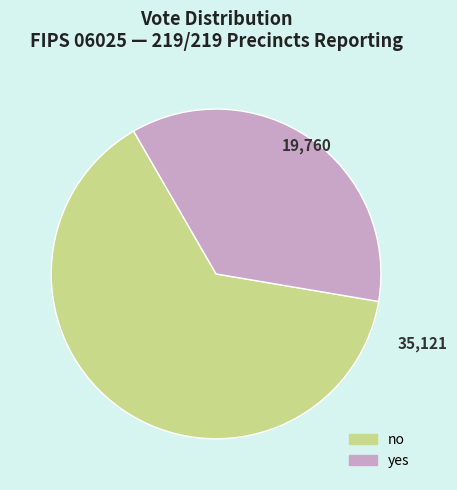

What is the smallest slice in the pie chart?

yes